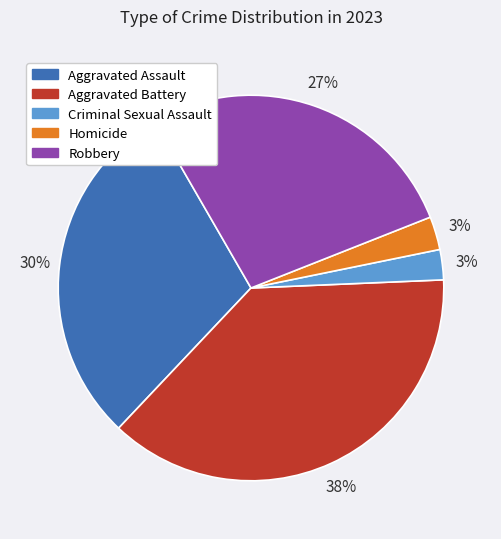

How many slices are in this pie chart?

5